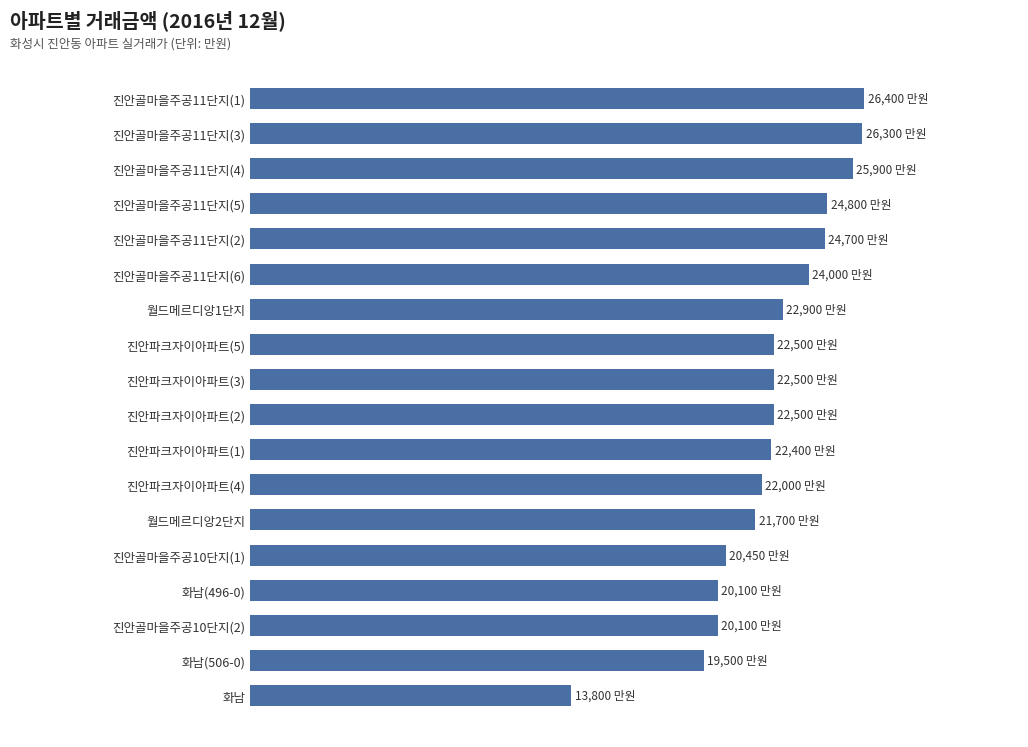

Are the bars horizontal?

Yes